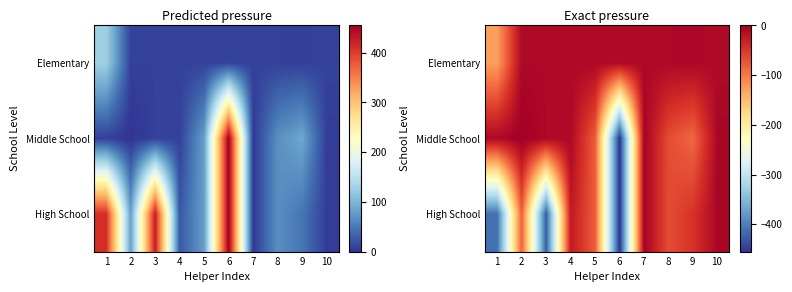

List the labels in order of Middle School value, largest first.

2, 7, 10, 1, 3, 4, 8, 5, 9, 6